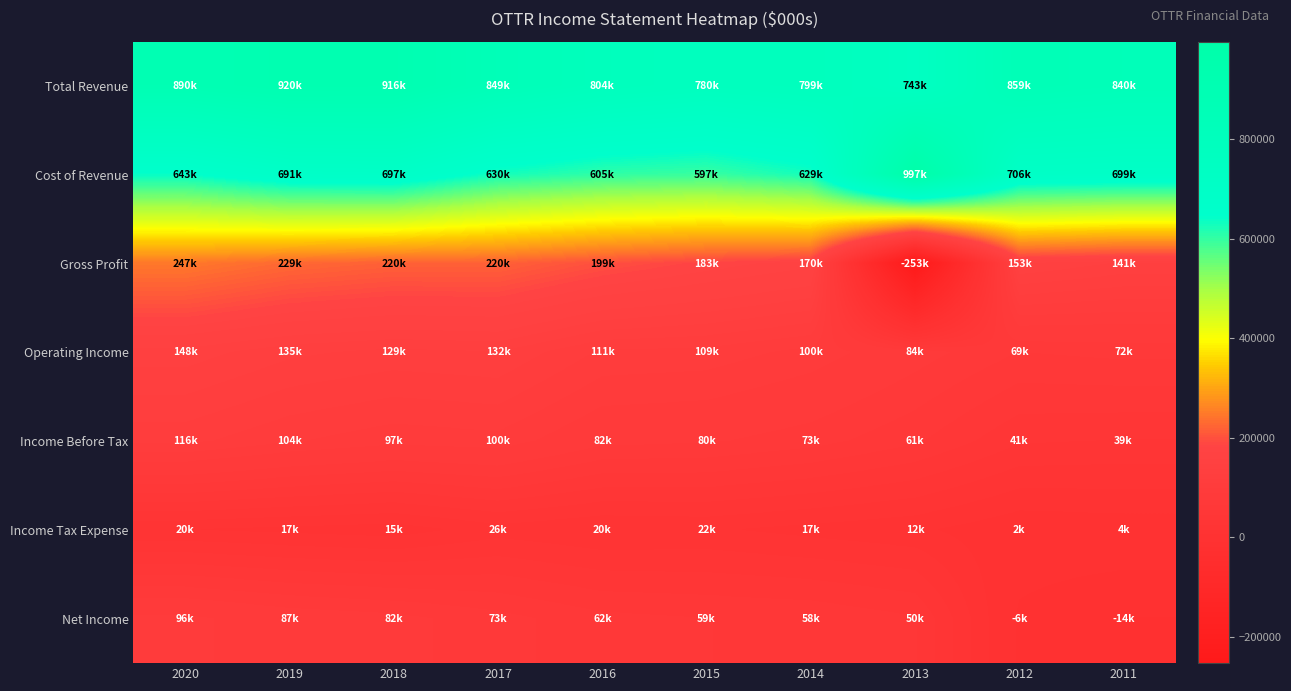

Reading left to right, what are all the values shown in this chart?

Total Revenue: 2020=890100	2019=919500	2018=916400	2017=849400	2016=803500	2015=779800	2014=799300	2013=743400	2012=859200	2011=840200
Cost of Revenue: 2020=643200	2019=690800	2018=696800	2017=629500	2016=604700	2015=596700	2014=629100	2013=996700	2012=706300	2011=699300
Gross Profit: 2020=247000	2019=228800	2018=219600	2017=219900	2016=198800	2015=183100	2014=170200	2013=-253300	2012=152900	2011=140900
Operating Income: 2020=147900	2019=134900	2018=129400	2017=132300	2016=111100	2015=109200	2014=99500	2013=84000	2012=68900	2011=71900
Income Before Tax: 2020=116100	2019=104300	2018=96900	2017=99700	2016=82100	2015=80200	2014=73400	2013=61100	2012=41100	2011=39000
Income Tax Expense: 2020=20200	2019=17400	2018=14600	2017=25500	2016=20100	2015=21600	2014=16600	2013=12500	2012=2100	2011=4100
Net Income: 2020=95900	2019=86800	2018=82300	2017=72800	2016=62300	2015=59300	2014=57700	2013=50400	2012=-6000	2011=-14300